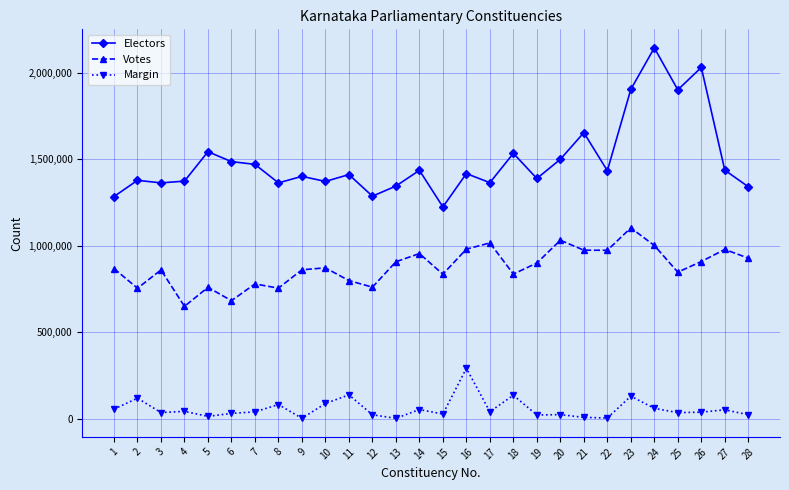

How many distinct data groups are displayed?

3